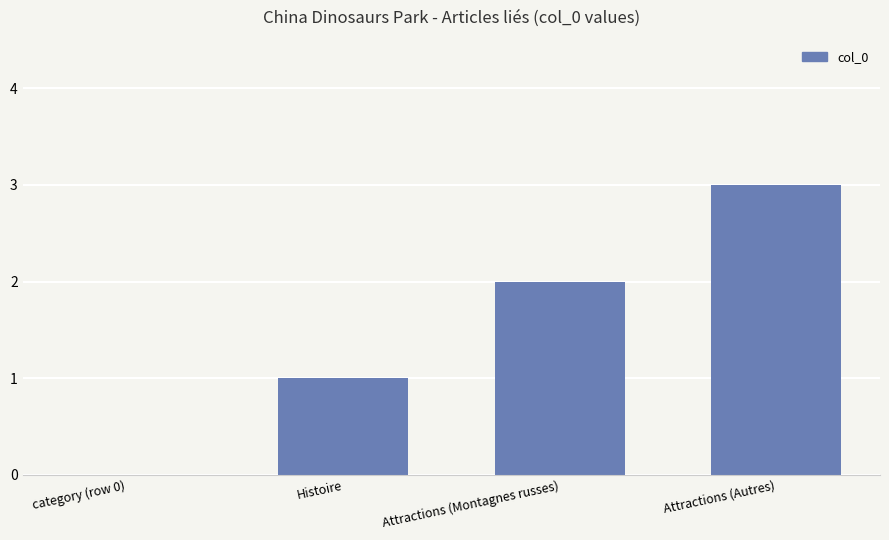

The value at Attractions (Montagnes russes) is 1. True or false?

False